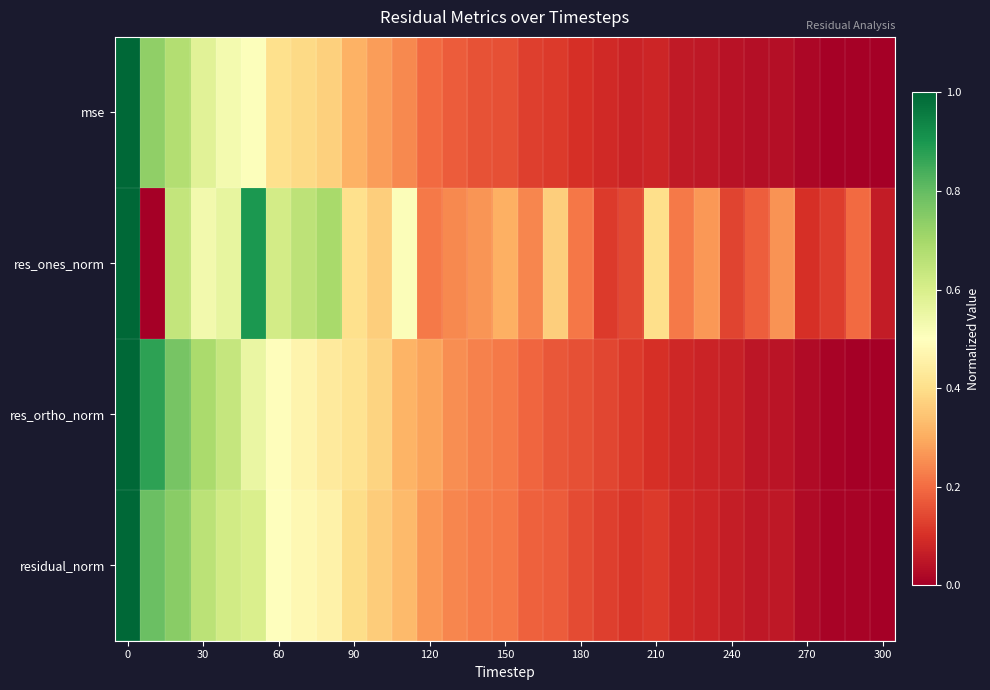

How many distinct data groups are displayed?

4